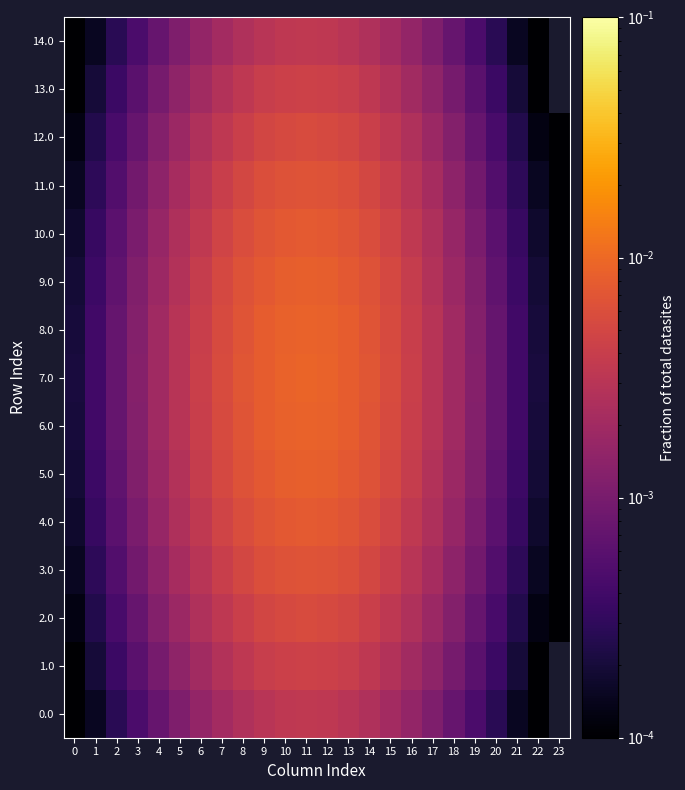

The 4.0 series shows 0.0 at 5. True or false?

False